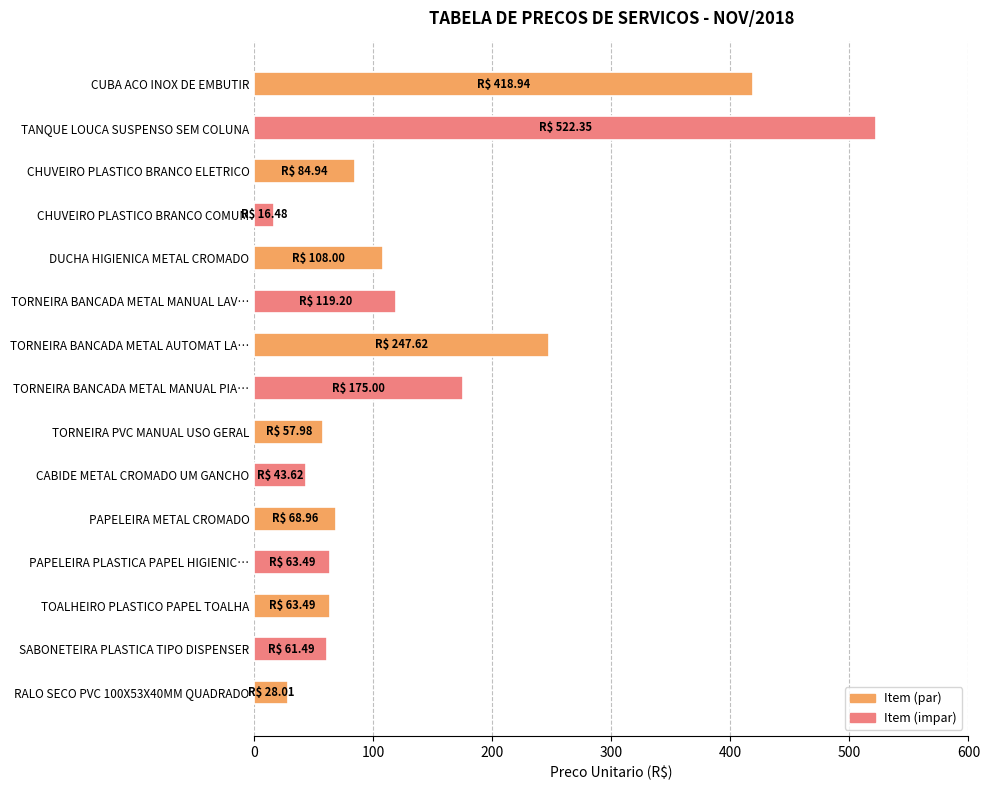

What is the value of the 11th bar from the top?

69.0